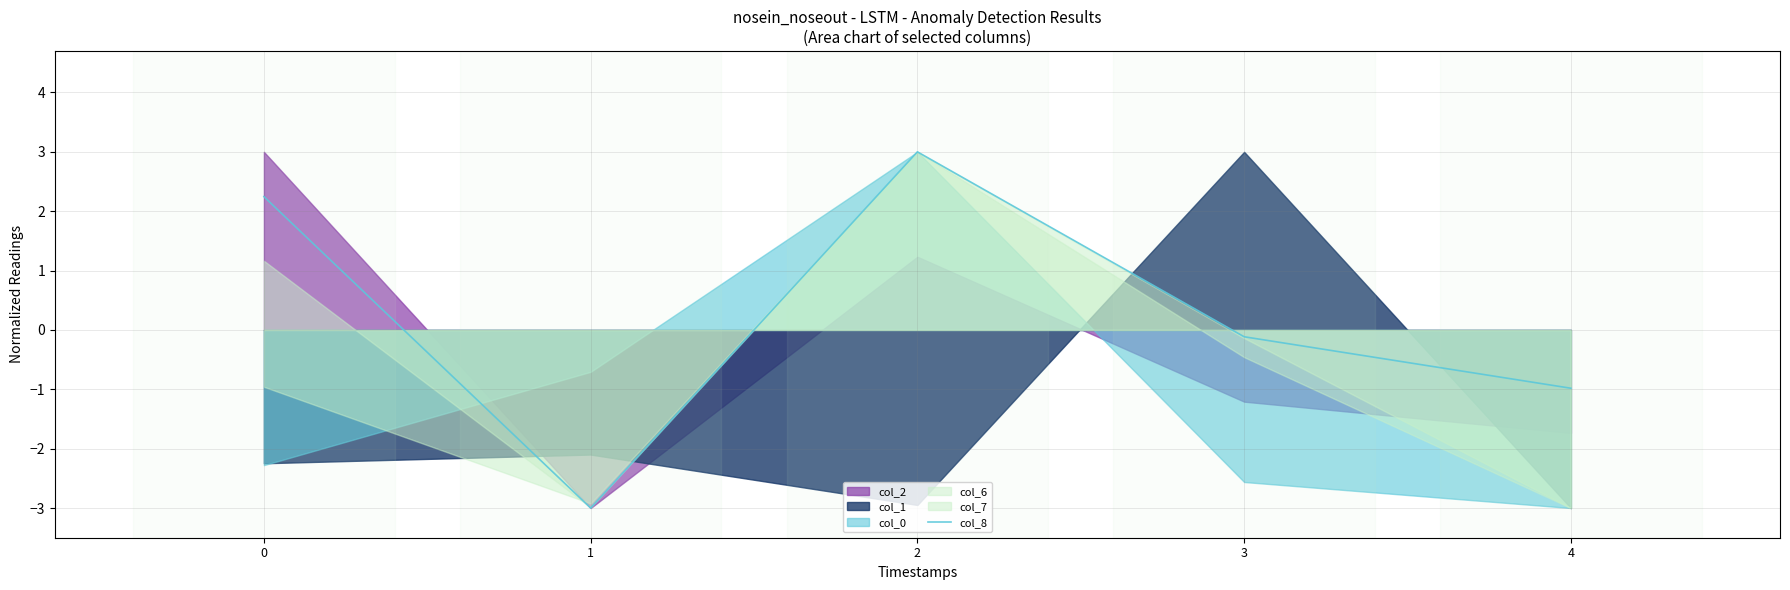

Between 1 and 2, which is larger?

2